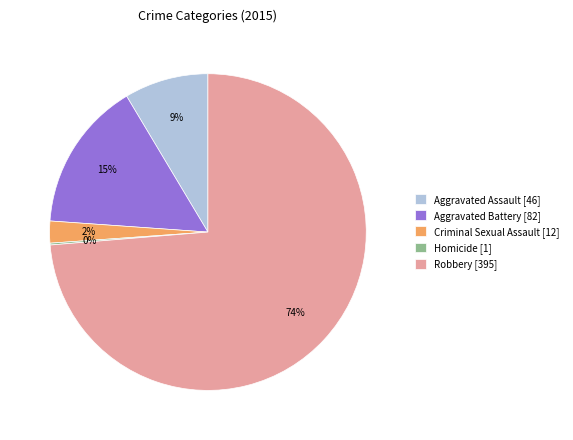

Which has a higher value, Aggravated Assault [46] or Aggravated Battery [82]?

Aggravated Battery [82]